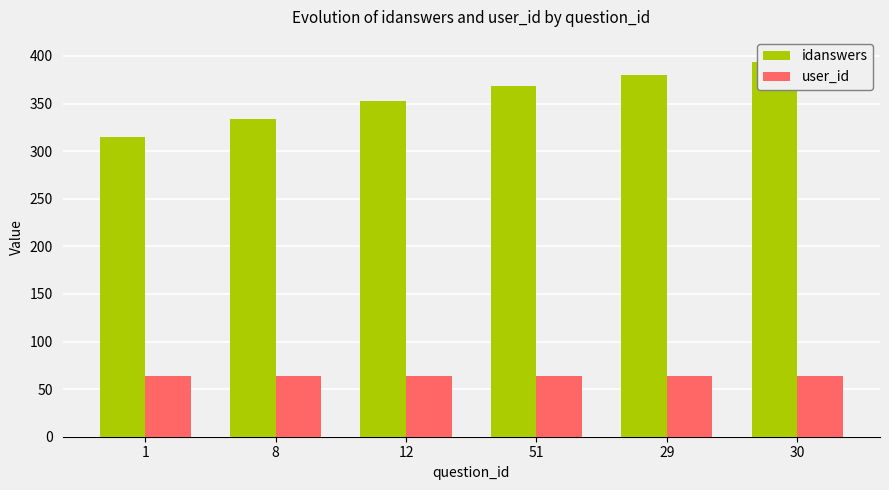

What is the sum of all idanswers values?

2144